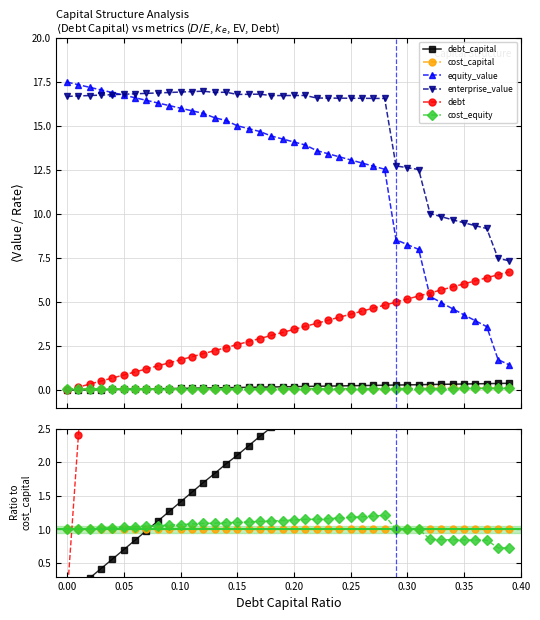

Rank the series by their maximum value, from lowest to highest.

cost_capital, cost_equity, debt_capital, debt, enterprise_value, equity_value